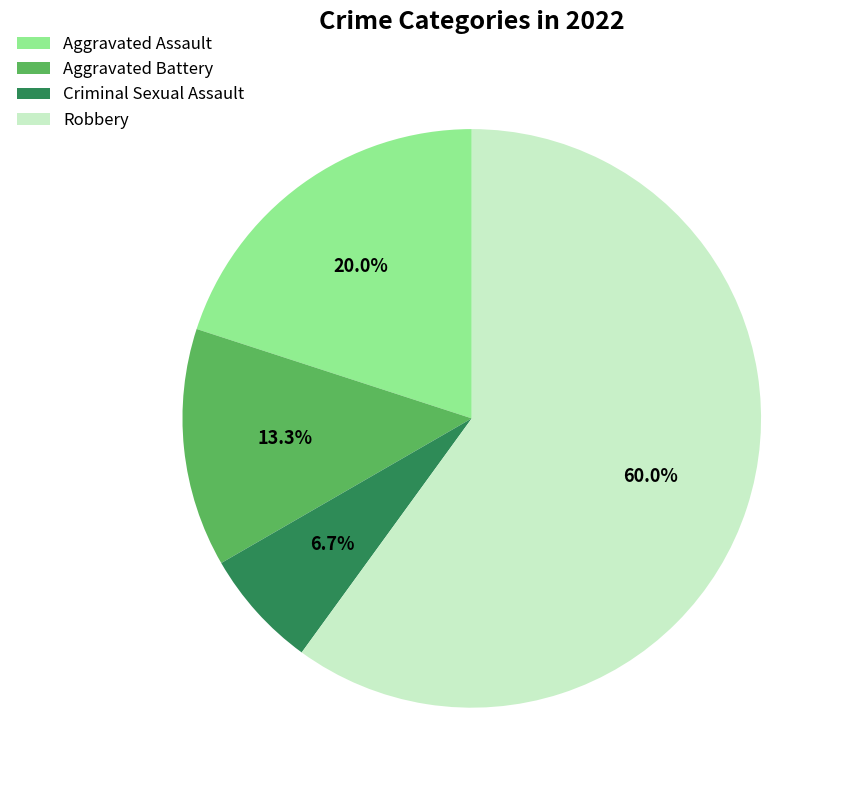

Do Aggravated Assault and Criminal Sexual Assault together represent more than half of the pie?

No